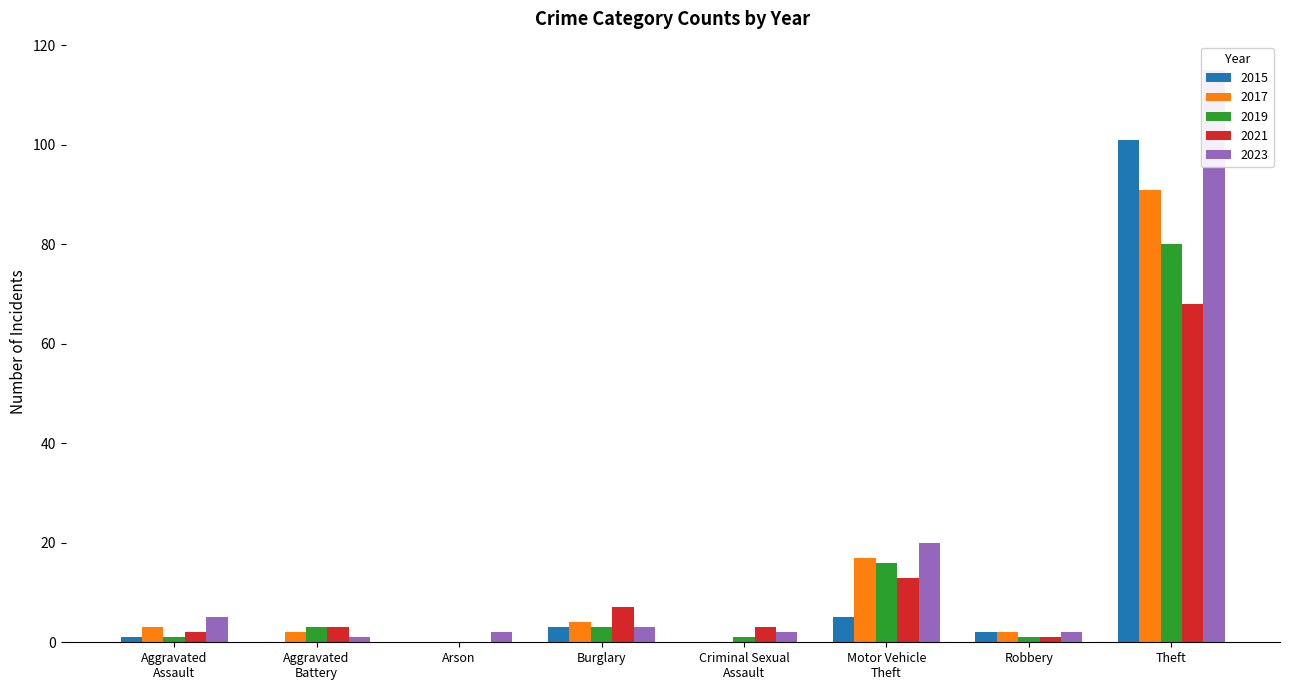

What is the label of the 1st bar from the left?

Aggravated
Assault